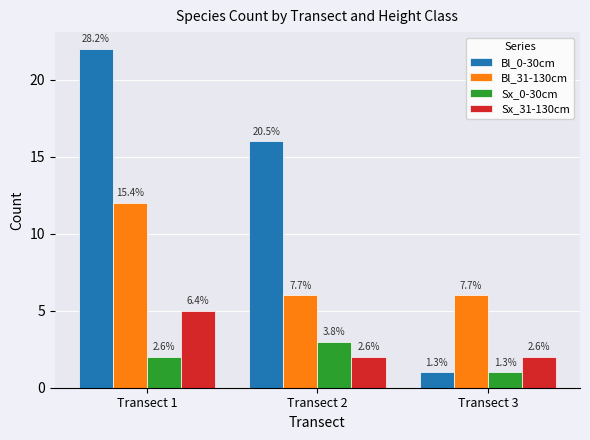

List the labels in order of Bl_0-30cm value, smallest first.

Transect 3, Transect 2, Transect 1